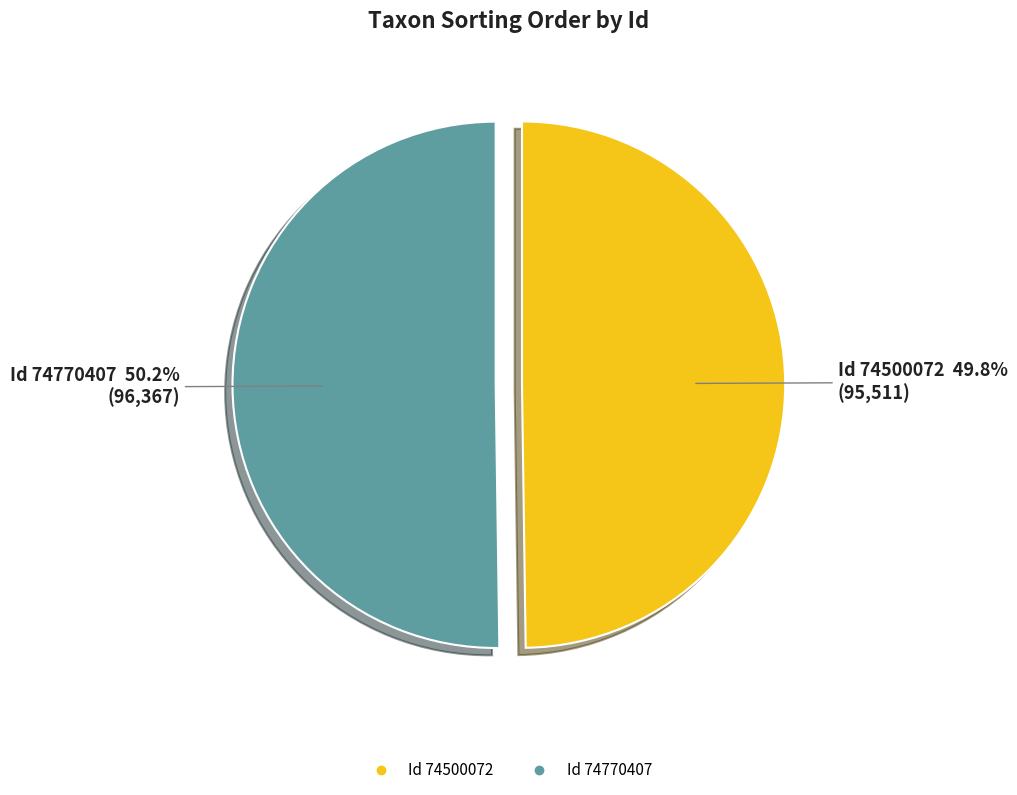

Is there a majority slice in this chart?

Yes